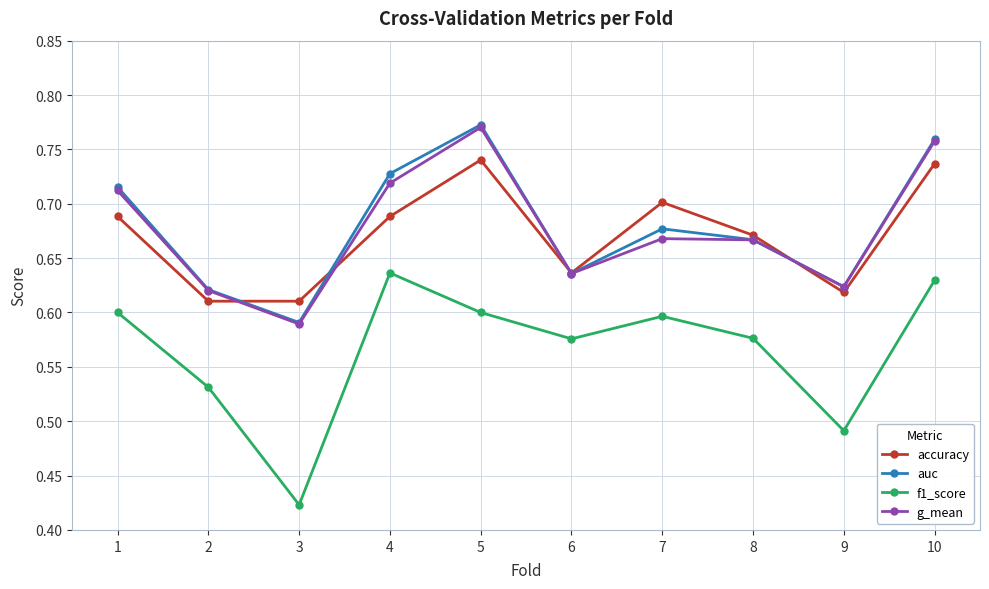

At which category does the chart reach its peak across all series?

5